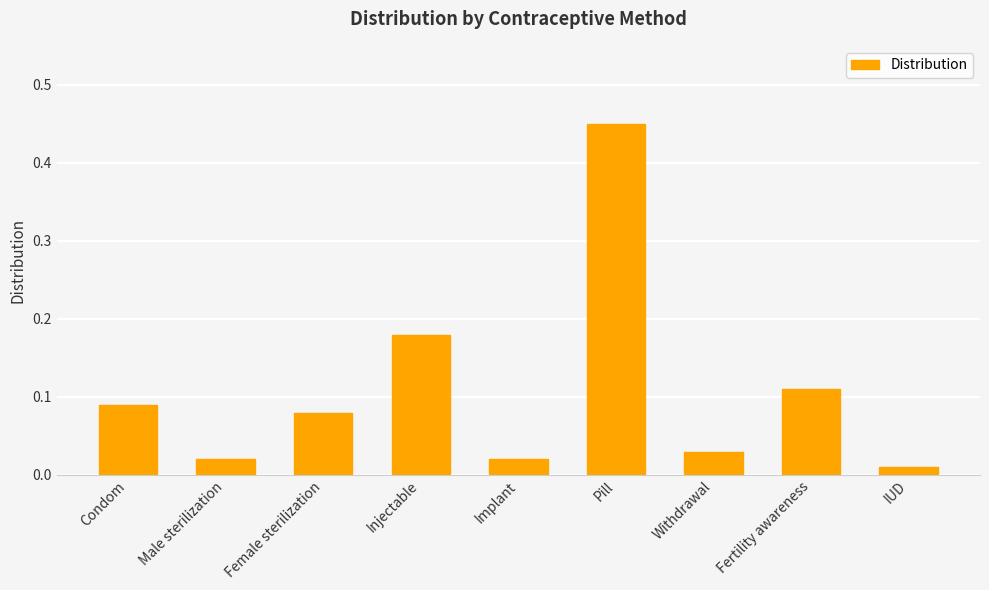

The value at Fertility awareness is 0.0. True or false?

False